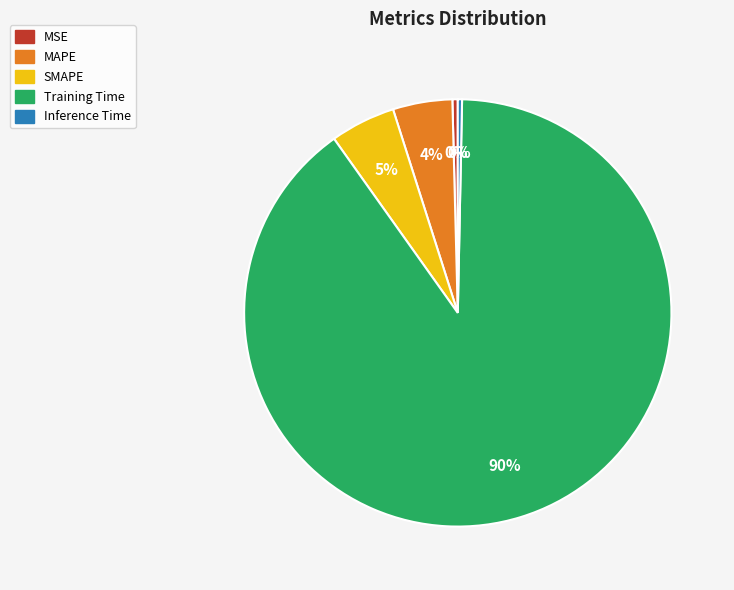

Is the sum of SMAPE and MAPE greater than half?

No